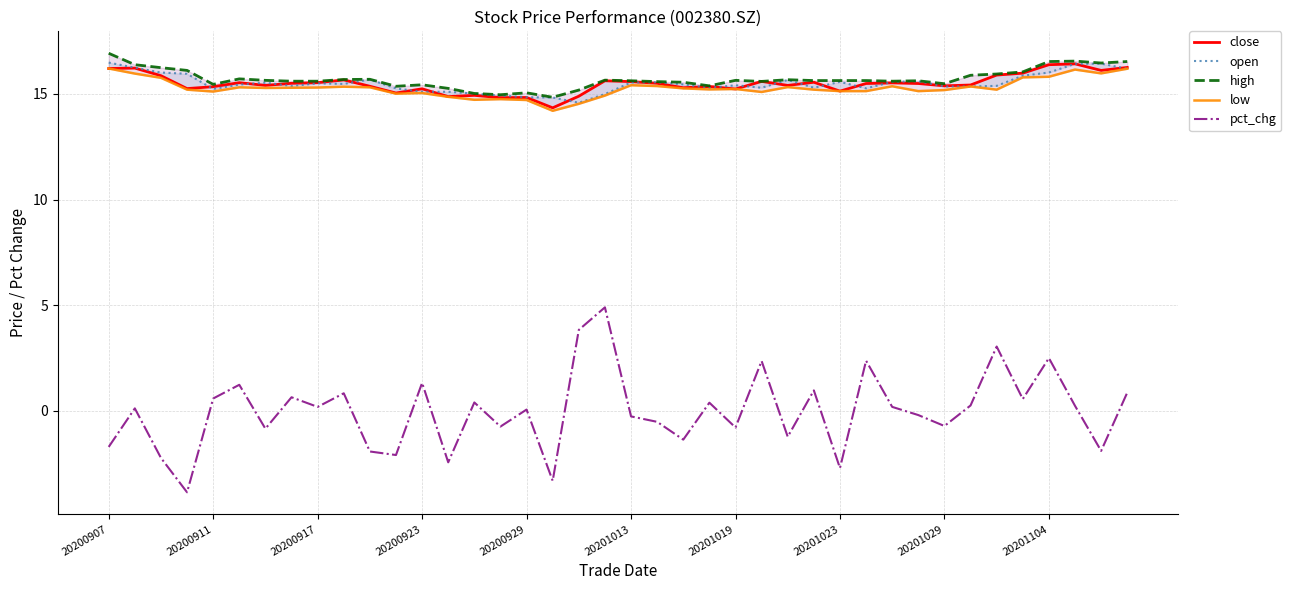

Is the value of close at 23 greater than the value of pct_chg at 20200907?

Yes